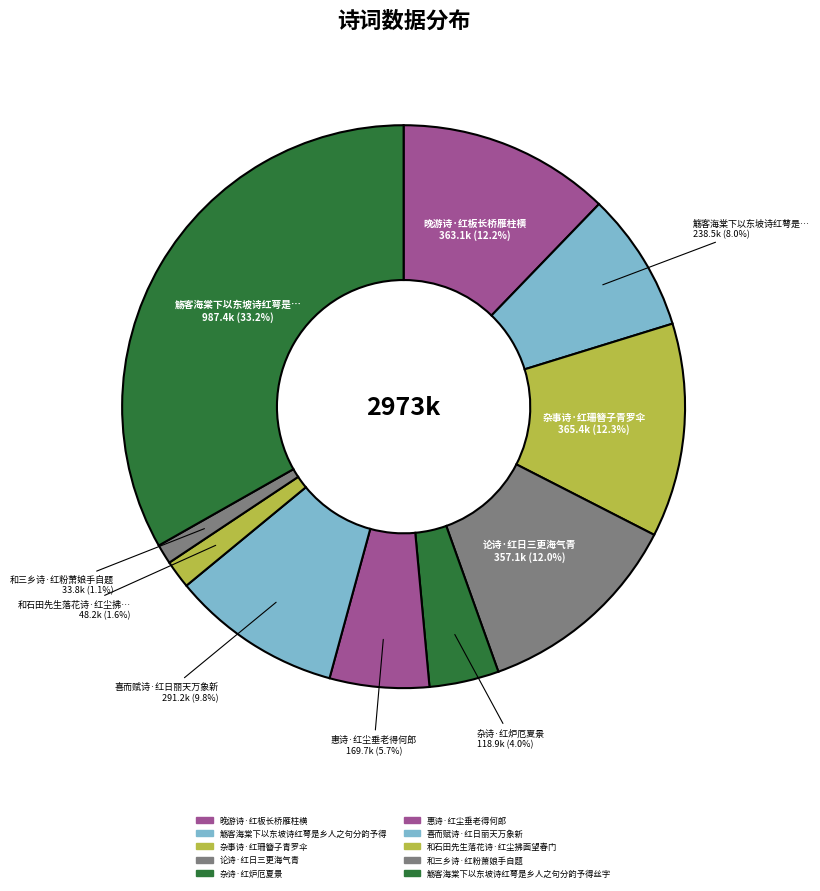

Count the number of slices in the pie.

10